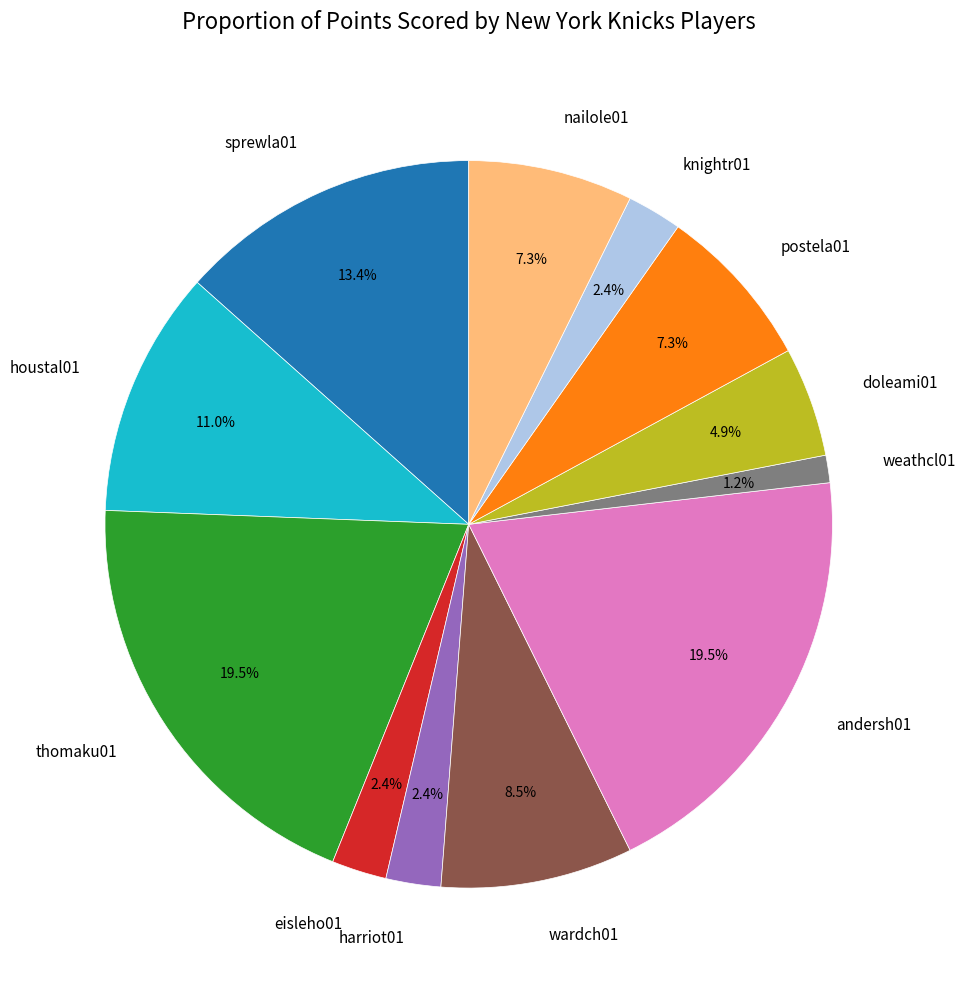

Is it true that nailole01 is 1% of the pie?

False